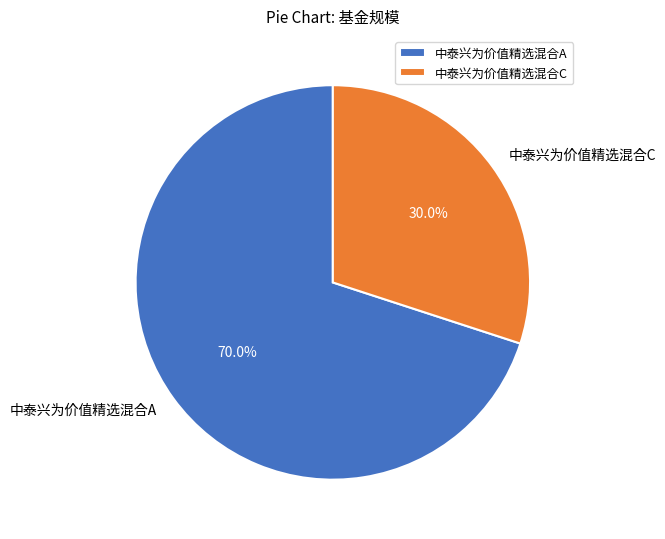

What percentage is the 中泰兴为价值精选混合A slice, to the nearest percent?

70%